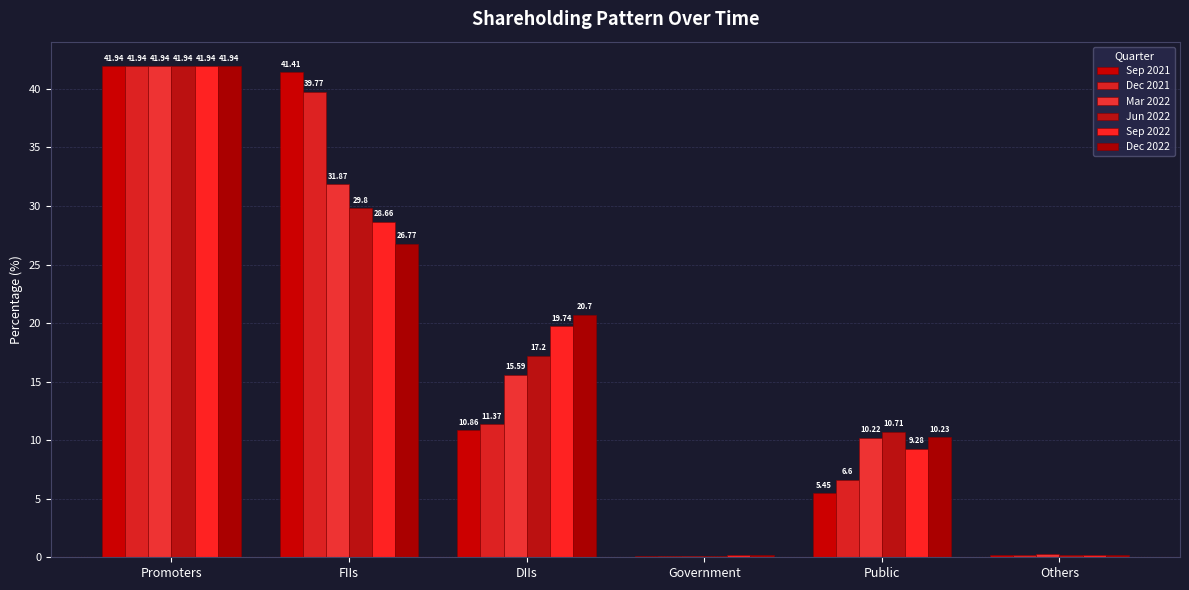

What are all the series names shown in the legend?

Sep 2021, Dec 2021, Mar 2022, Jun 2022, Sep 2022, Dec 2022